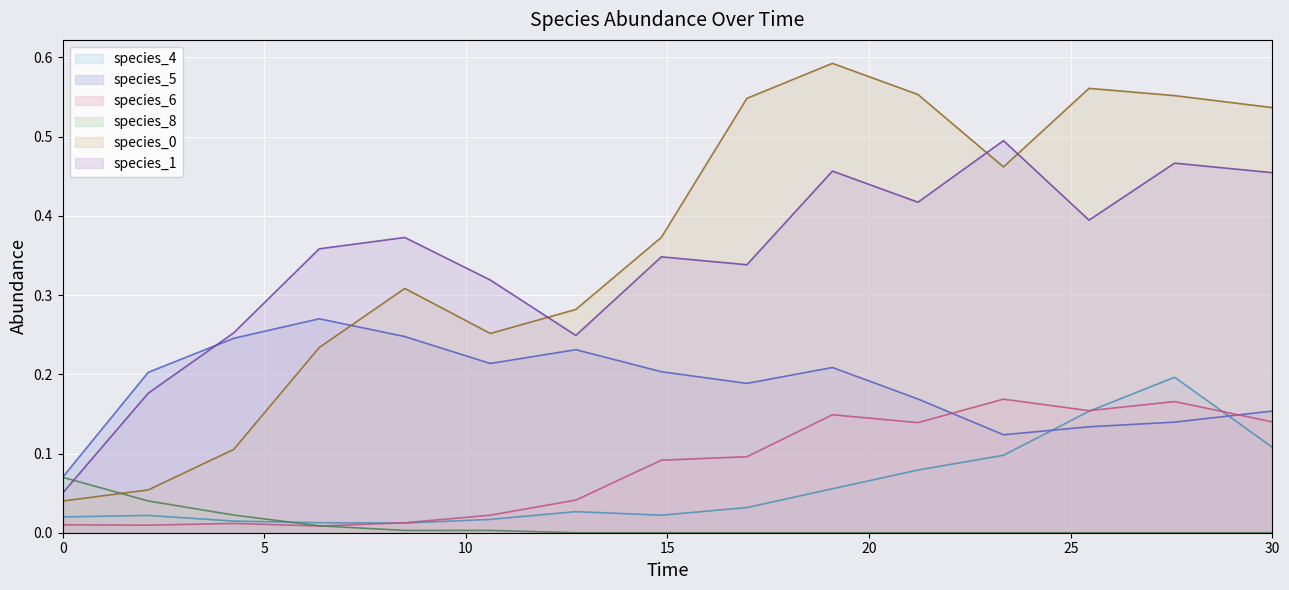

Is it true that species_4 equals 0.0 at 0.0?

False